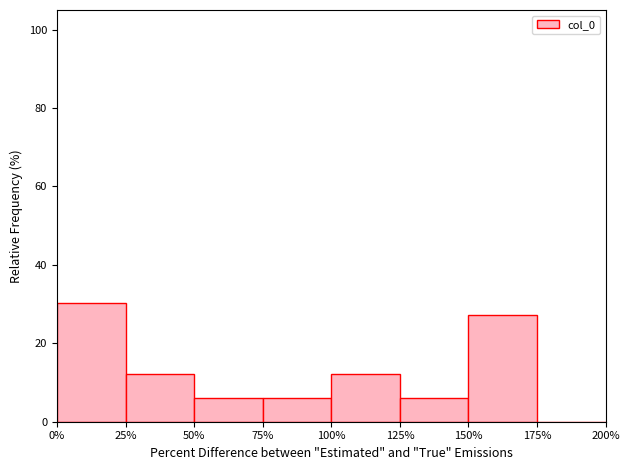

Which range on the x-axis has the tallest bar?

0% to 25%